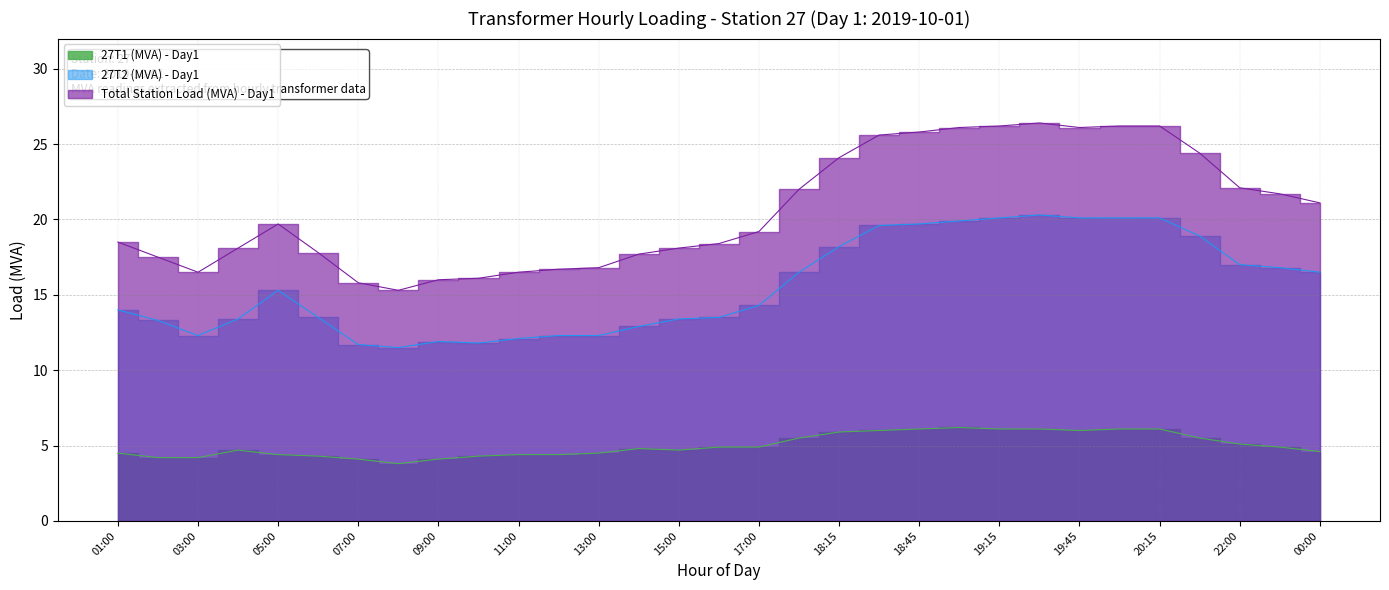

At which category does 27T2 (MVA) - Day1 reach its first local valley?

03:00